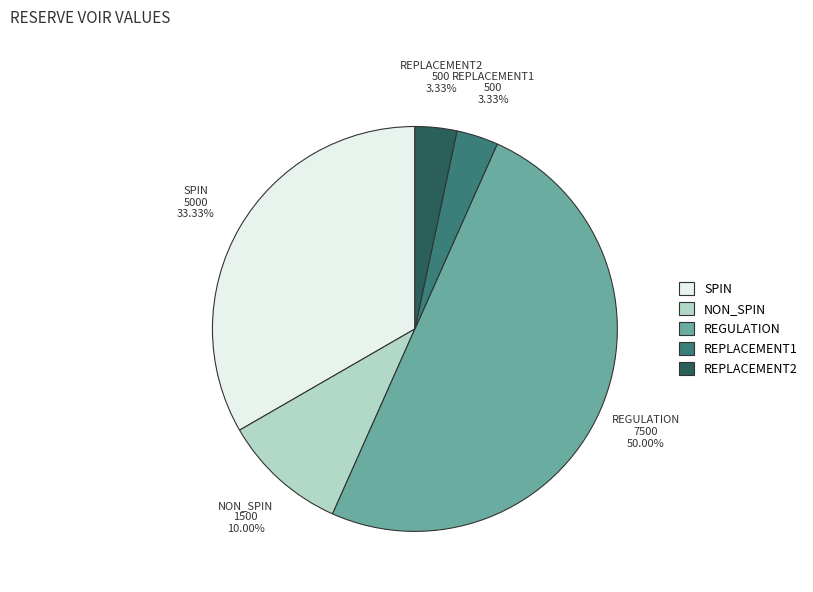

What is the ratio of the value at NON_SPIN to the value at REPLACEMENT1?

3.0